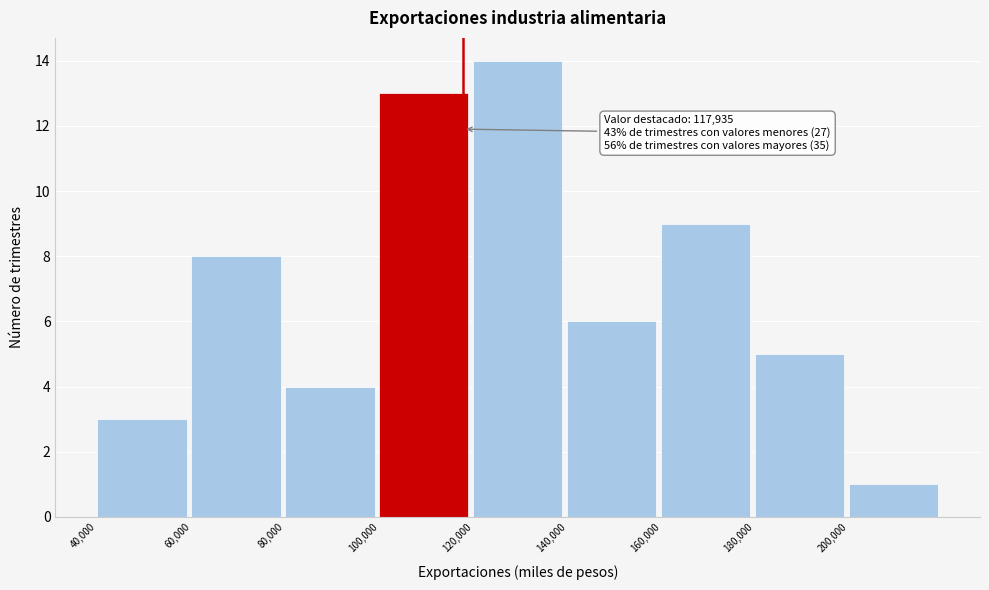

Over which range of the x-axis is the bar tallest?

120000 to 140000